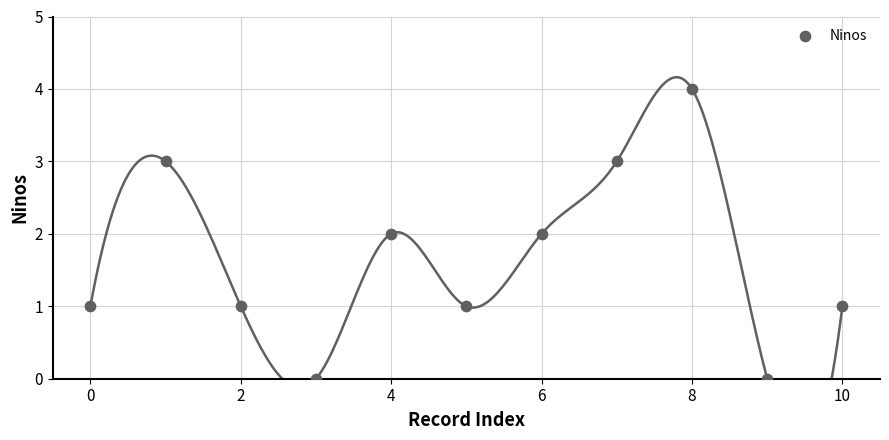

What is the range of Y values (max minus min)?

4